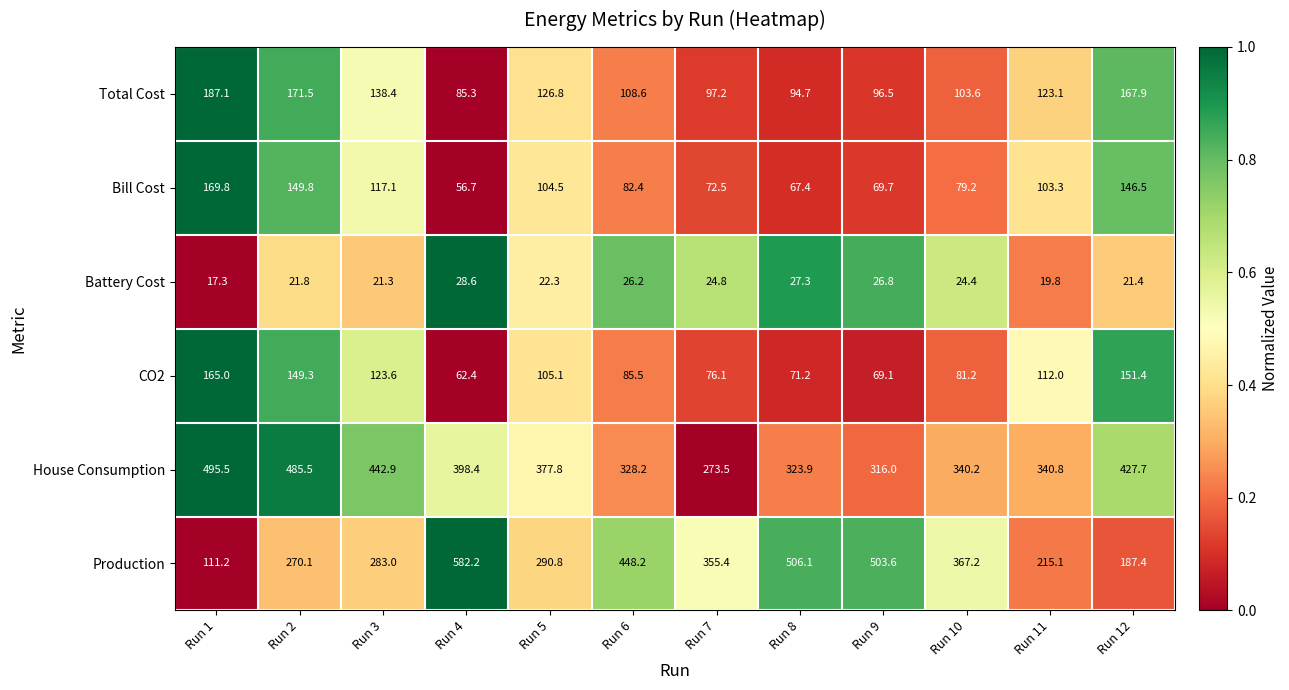

What is the minimum value for CO2?

62.4